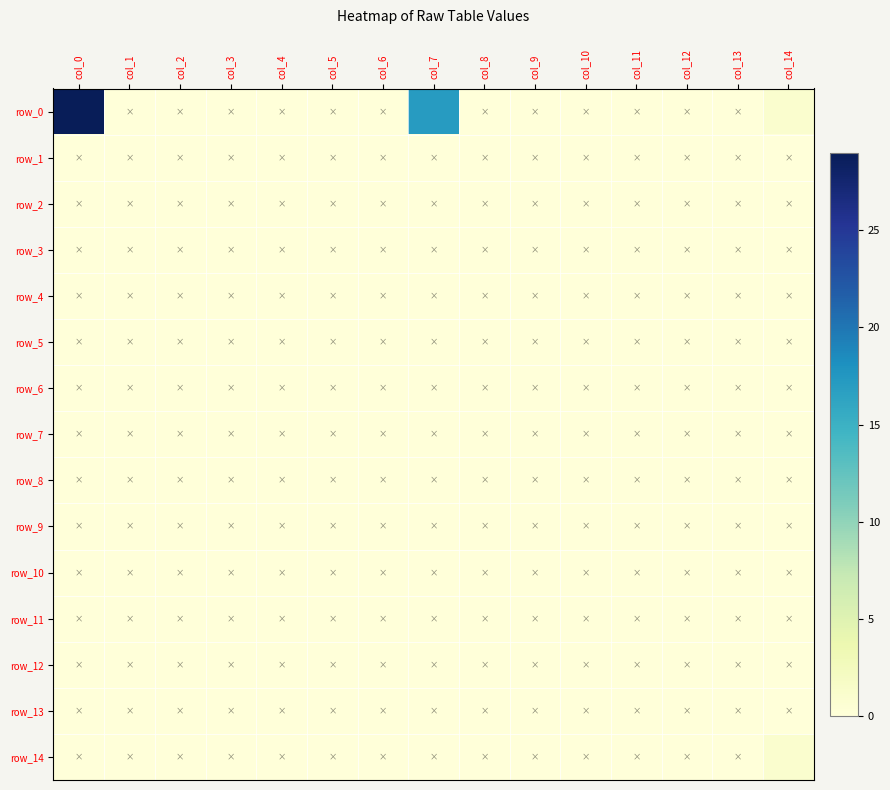

How many data points does each series have?

15